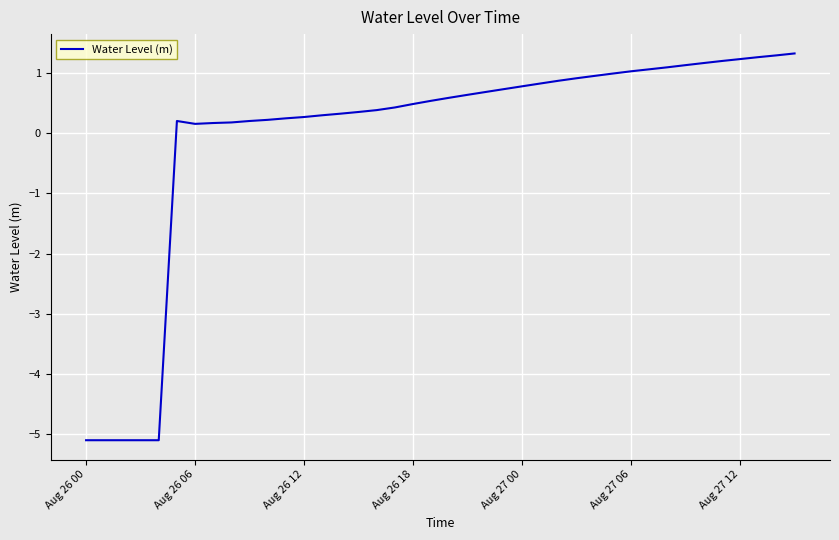

What is the maximum value shown in the chart?

1.3